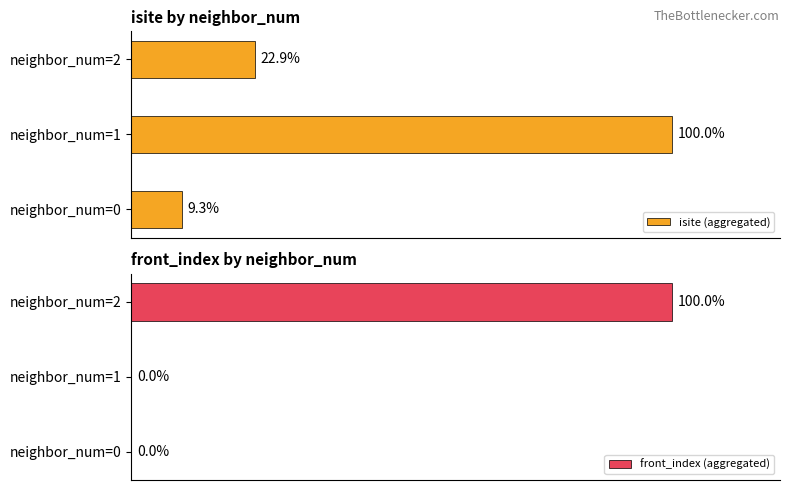

Where is isite (aggregated) nearest to the value 54?

neighbor_num=2